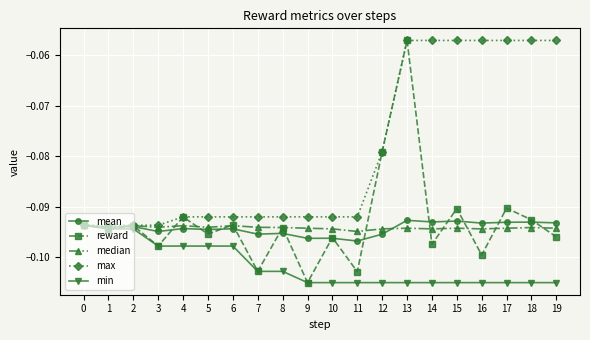

True or false: reward has a value of -0.1 at 6.

True